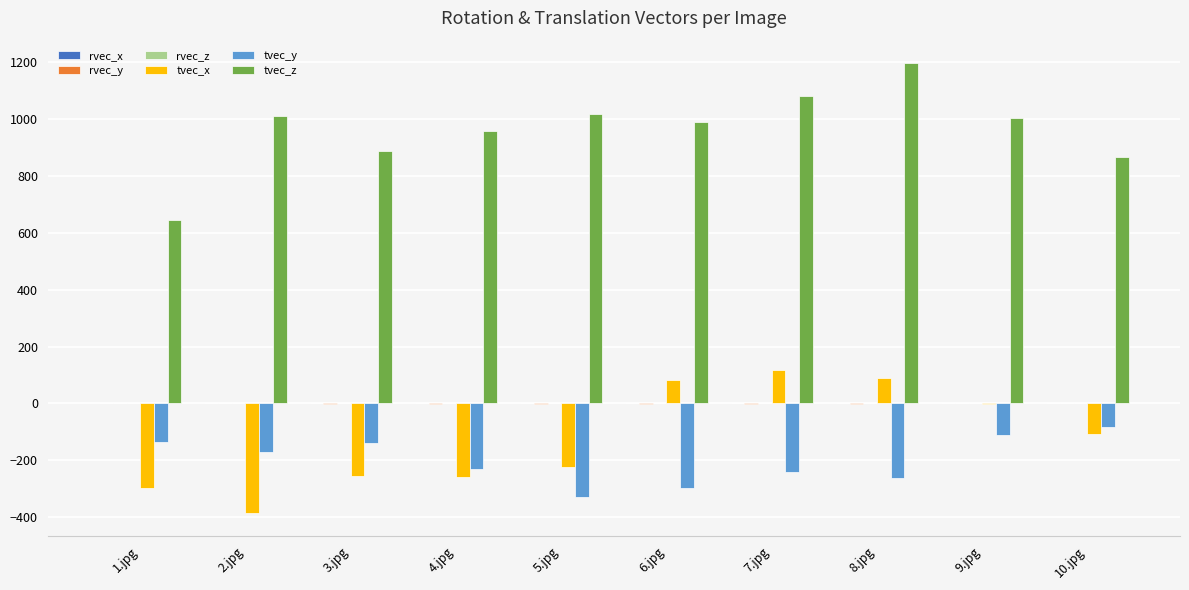

What is the average value of the tvec_x series?

-123.7